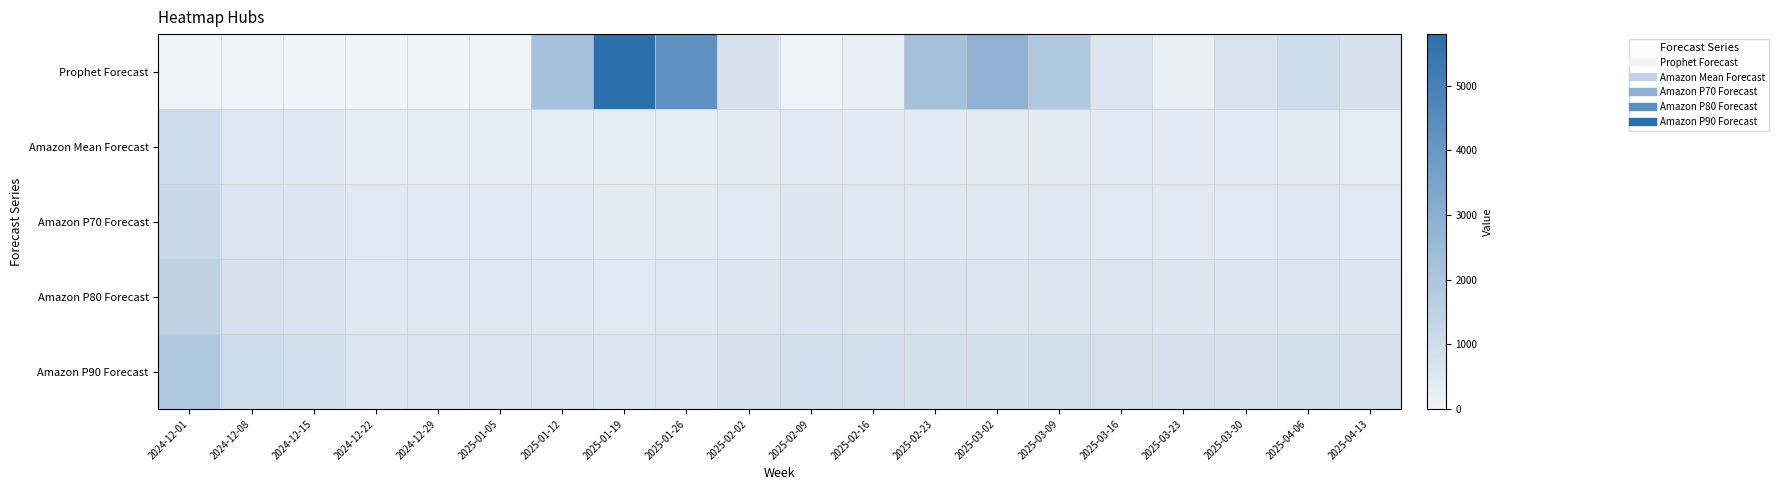

Which series has the widest spread of values?

Prophet Forecast